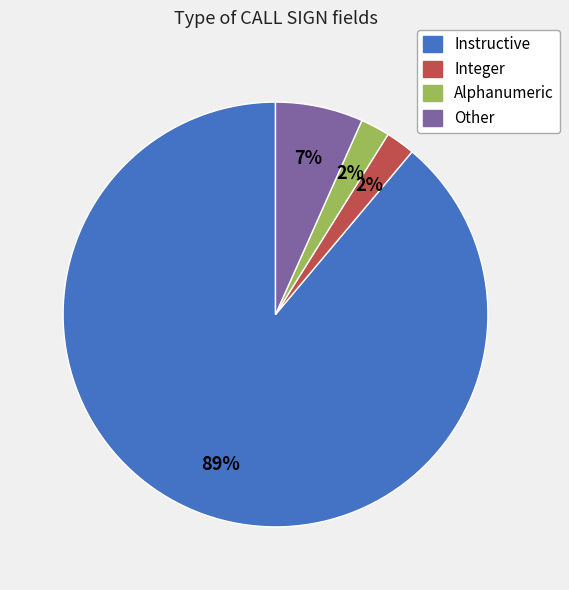

Between Integer and Instructive, which is larger?

Instructive